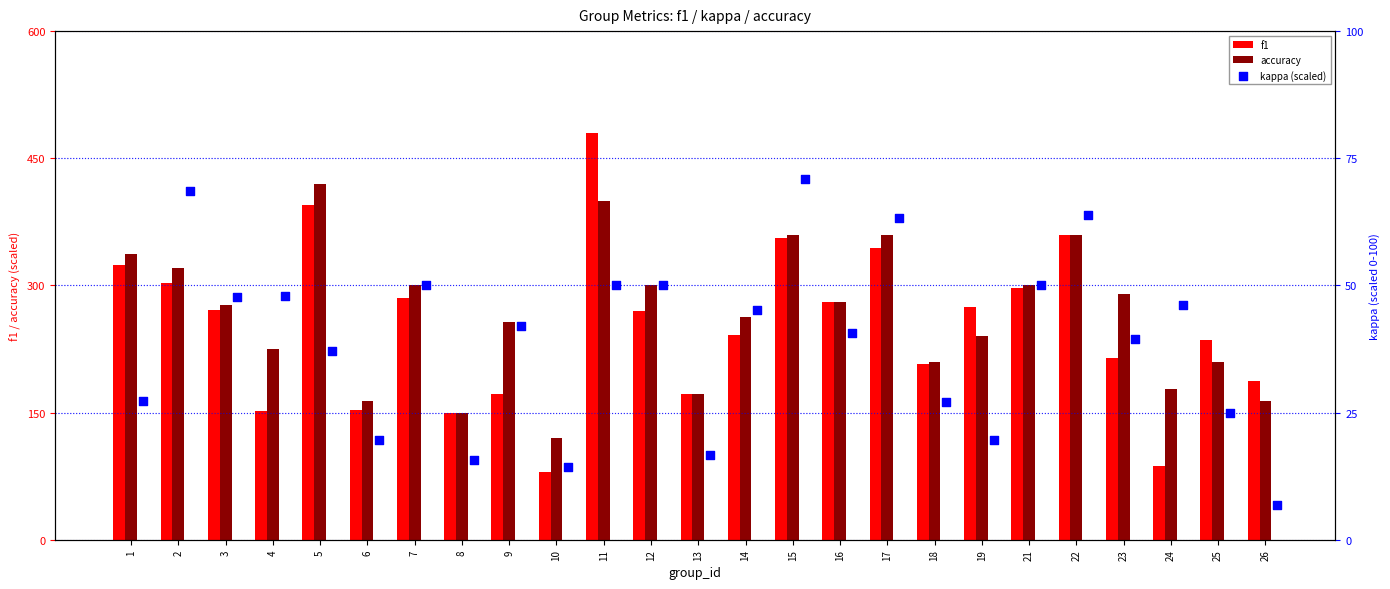

What are all the series names shown in the legend?

f1, accuracy, kappa (scaled)